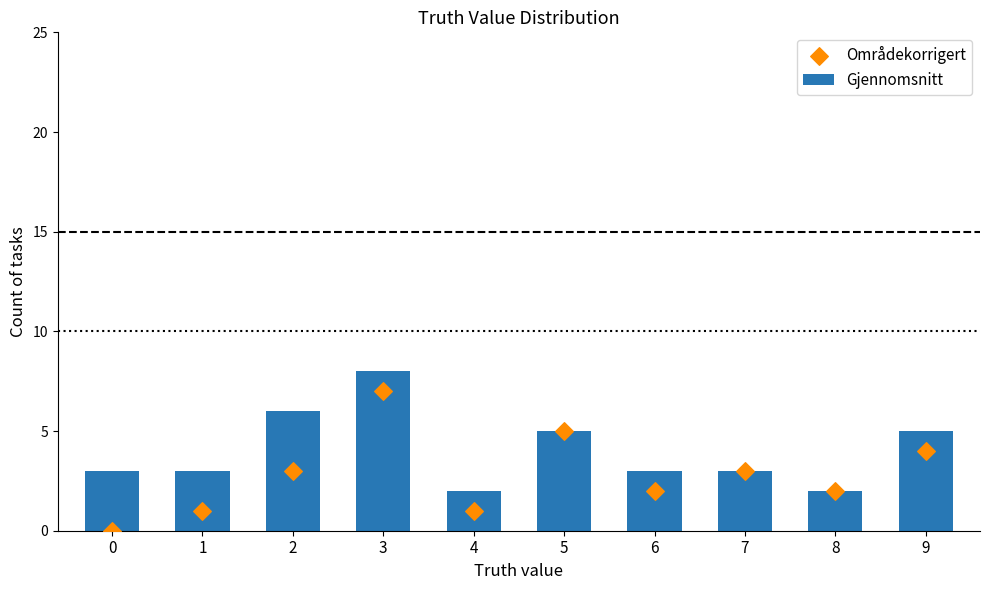

Which series has the largest total across all categories?

Gjennomsnitt